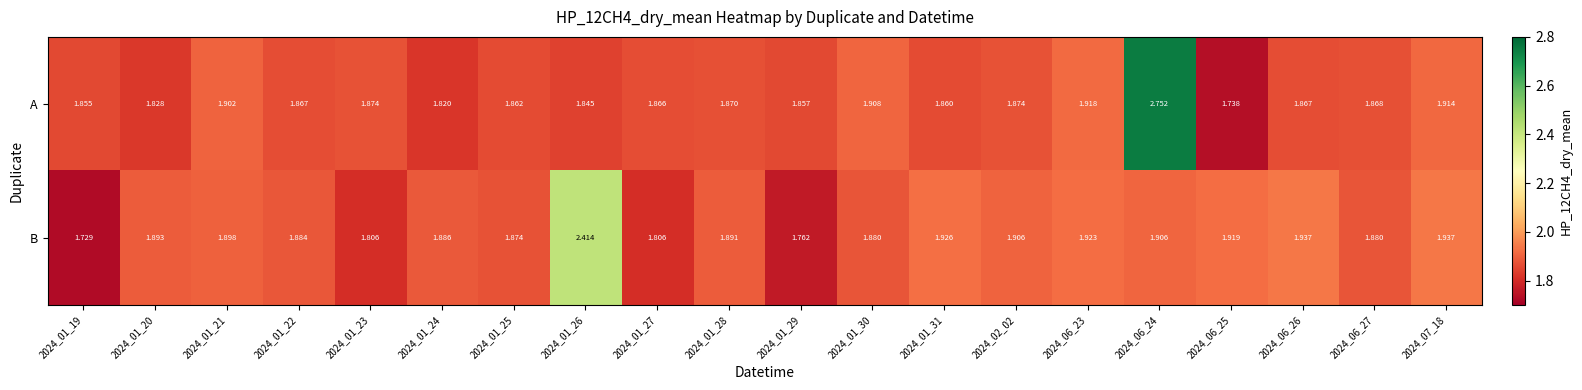

Which series has the largest total across all categories?

A